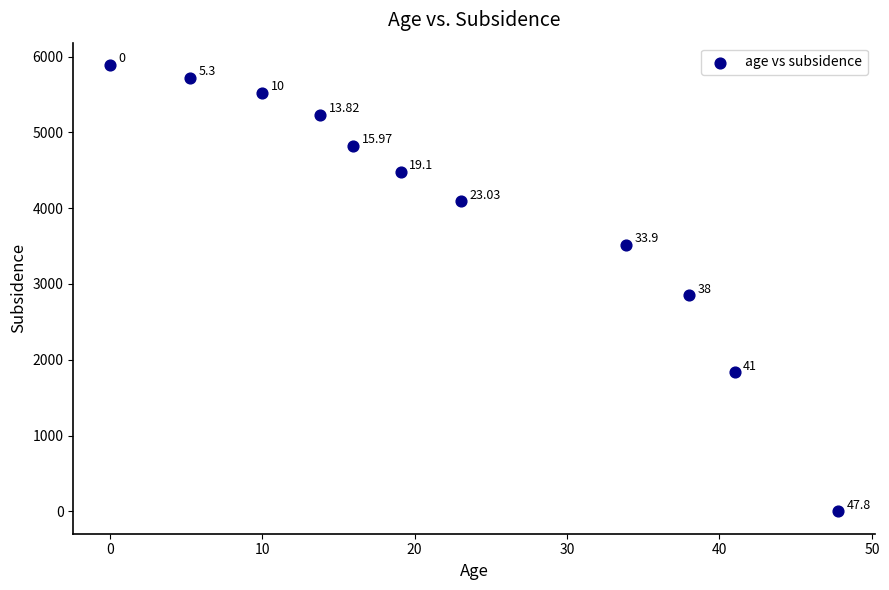

What is the range of X values (max minus min)?

47.8